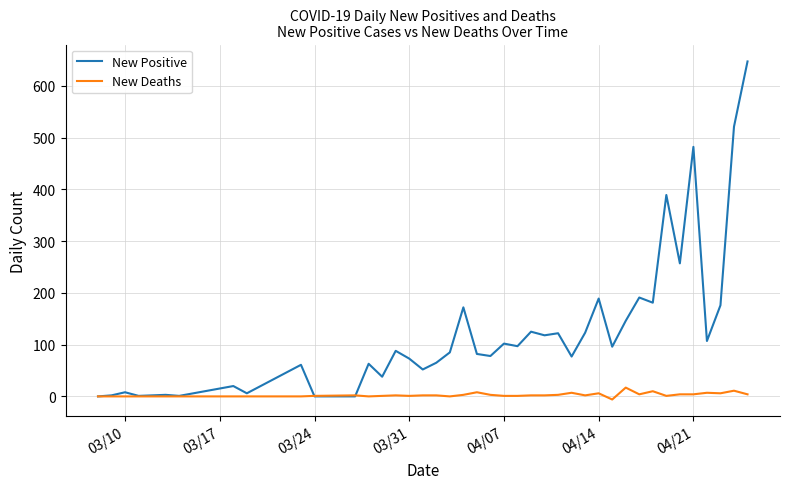

Which series has the largest total across all categories?

New Positive